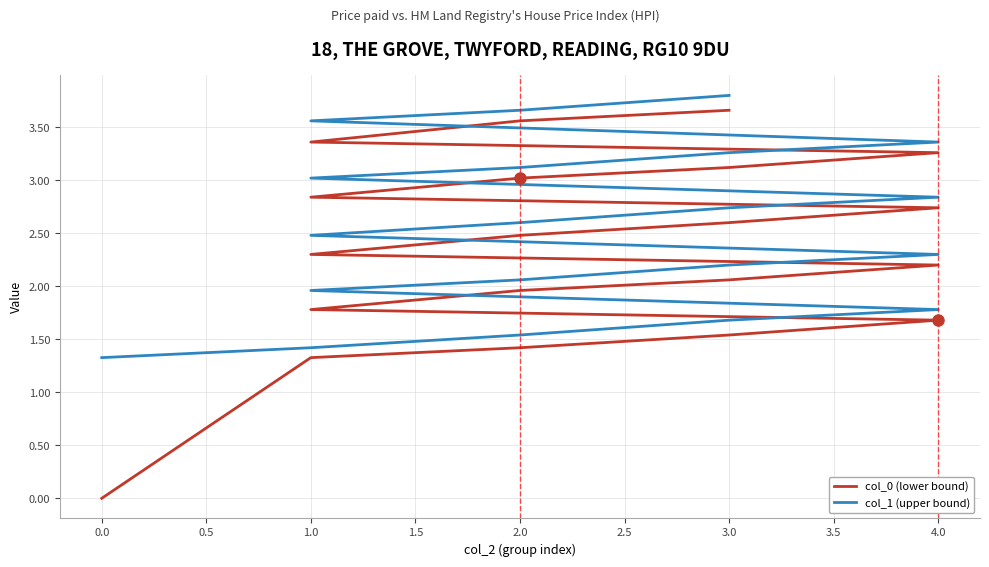

Which series has the largest range (max minus min)?

col_0 (lower bound)